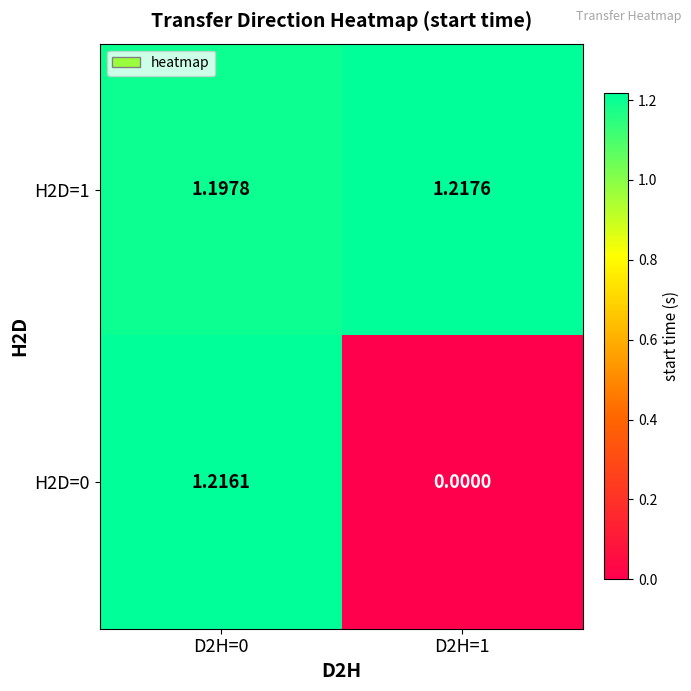

At how many categories does at least one series exceed 0?

2